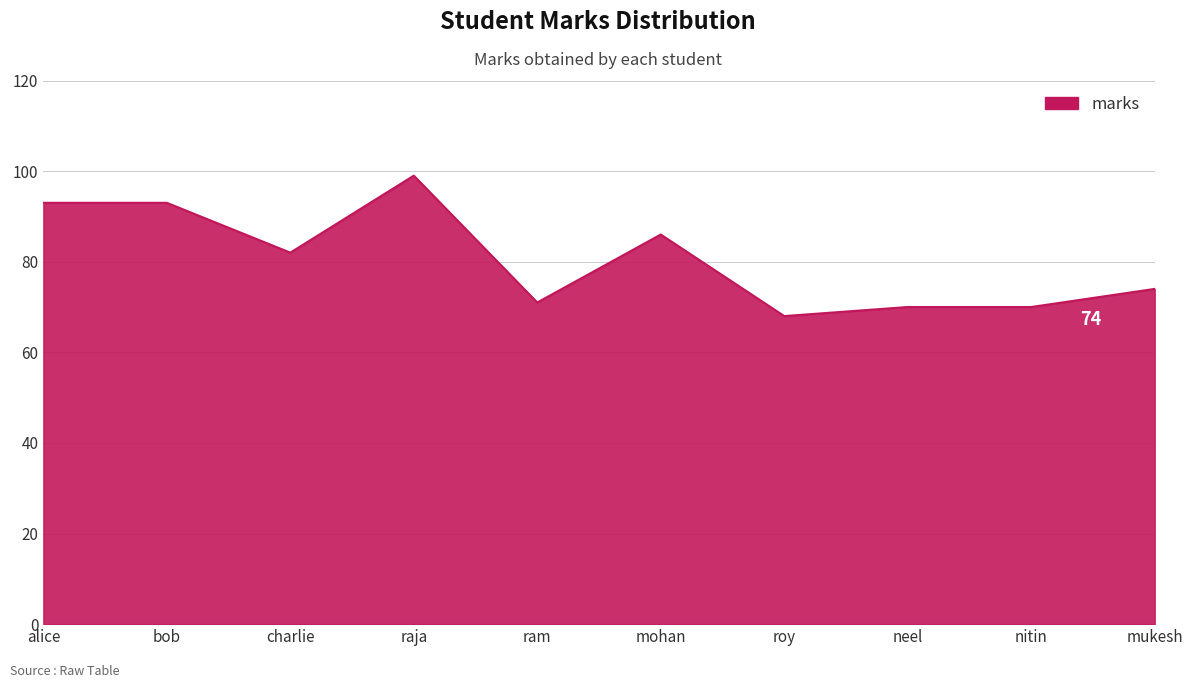

What is the minimum value shown in the chart?

68